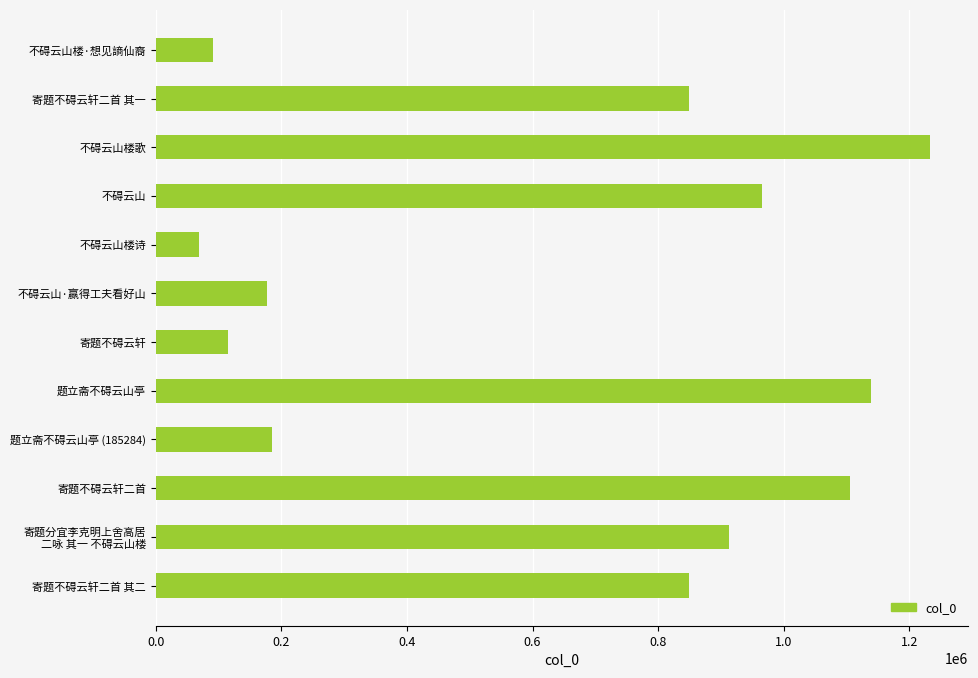

Which category has the highest value across all series?

不碍云山楼歌